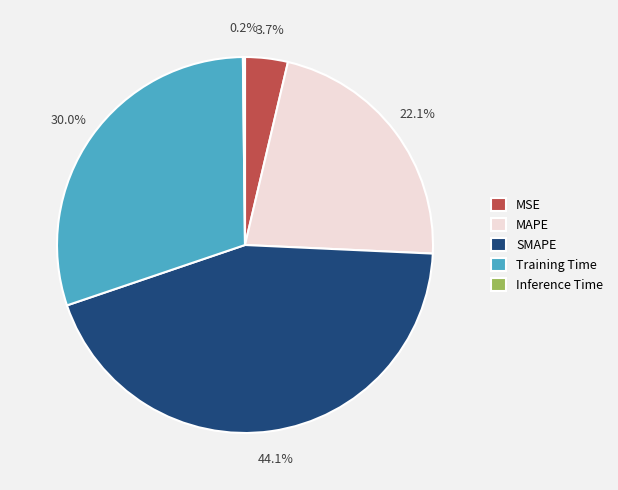

To the nearest percent, what is the combined percentage of MAPE and SMAPE?

66%